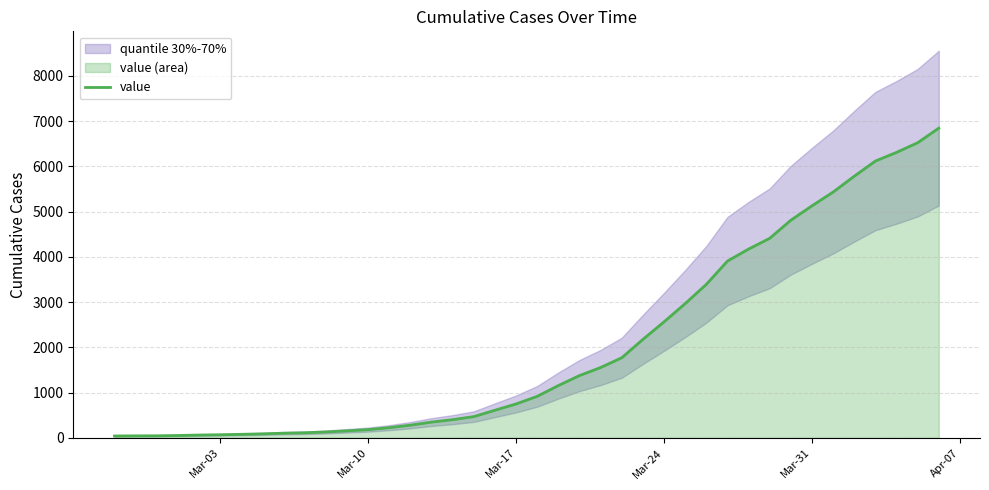

What is the minimum value shown in the chart?

41